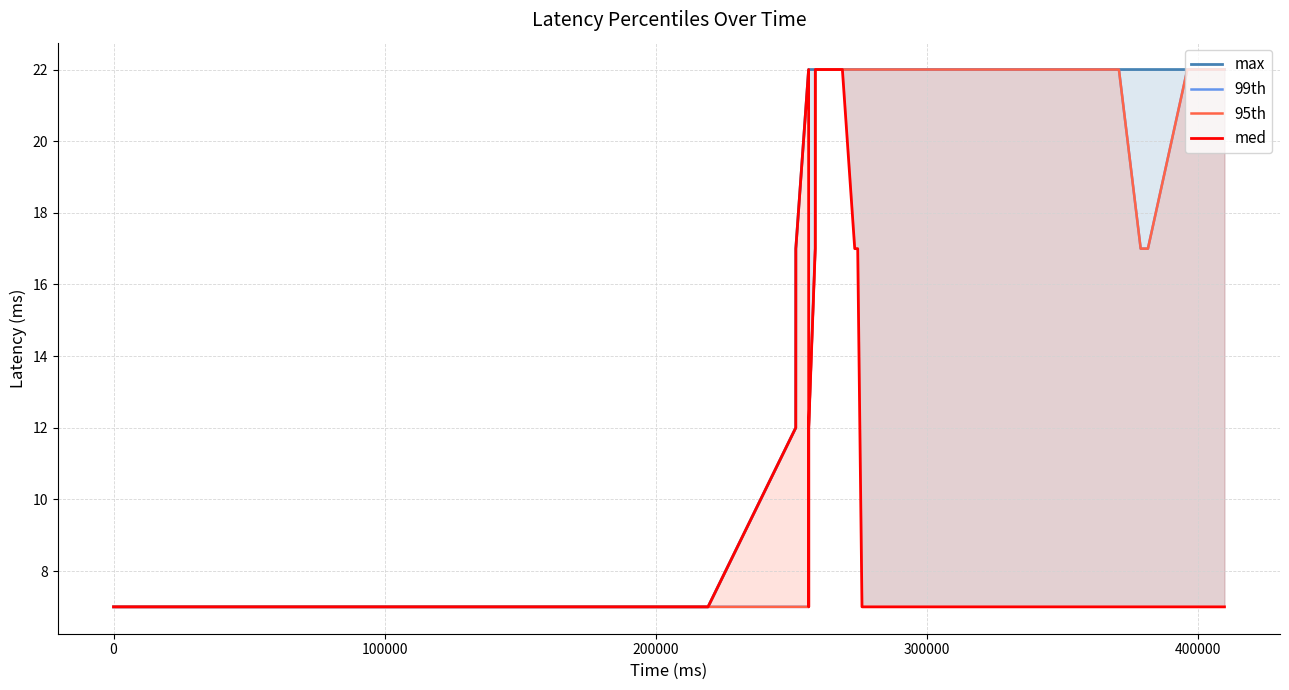

What is the minimum value shown in the chart?

7